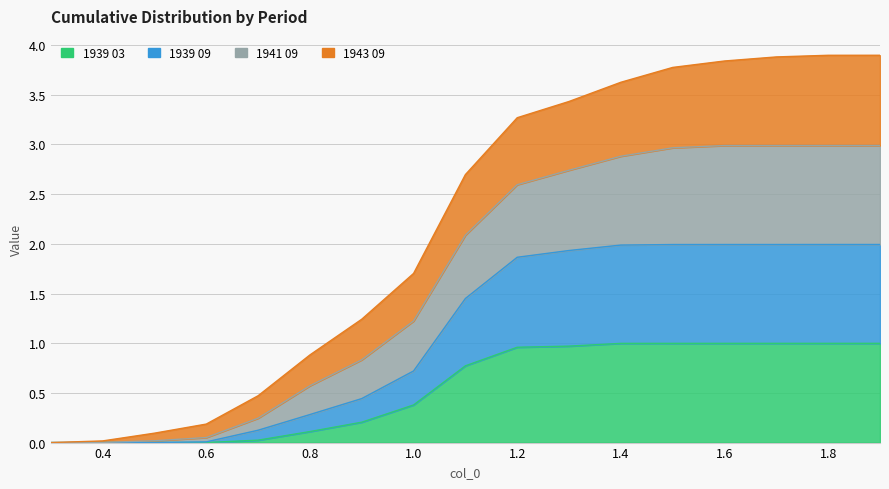

List the labels in order of 1939 09 value, largest first.

1.9, 1.8, 1.7, 1.6, 1.5, 1.4, 1.3, 1.2, 1.1, 1.0, 0.9, 0.8, 0.7, 0.6, 0.5, 0.4, 0.3